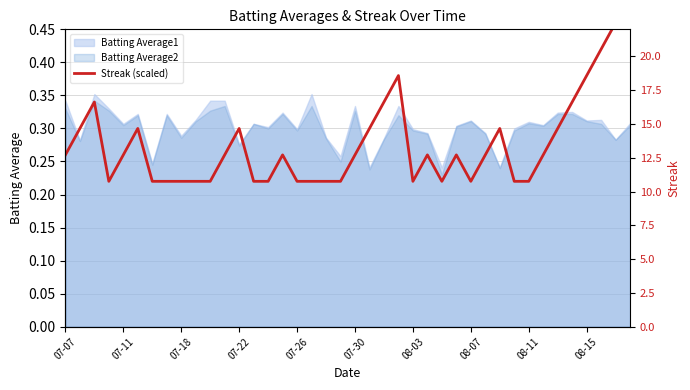

Is it true that the value at 37 is 0.2?

False